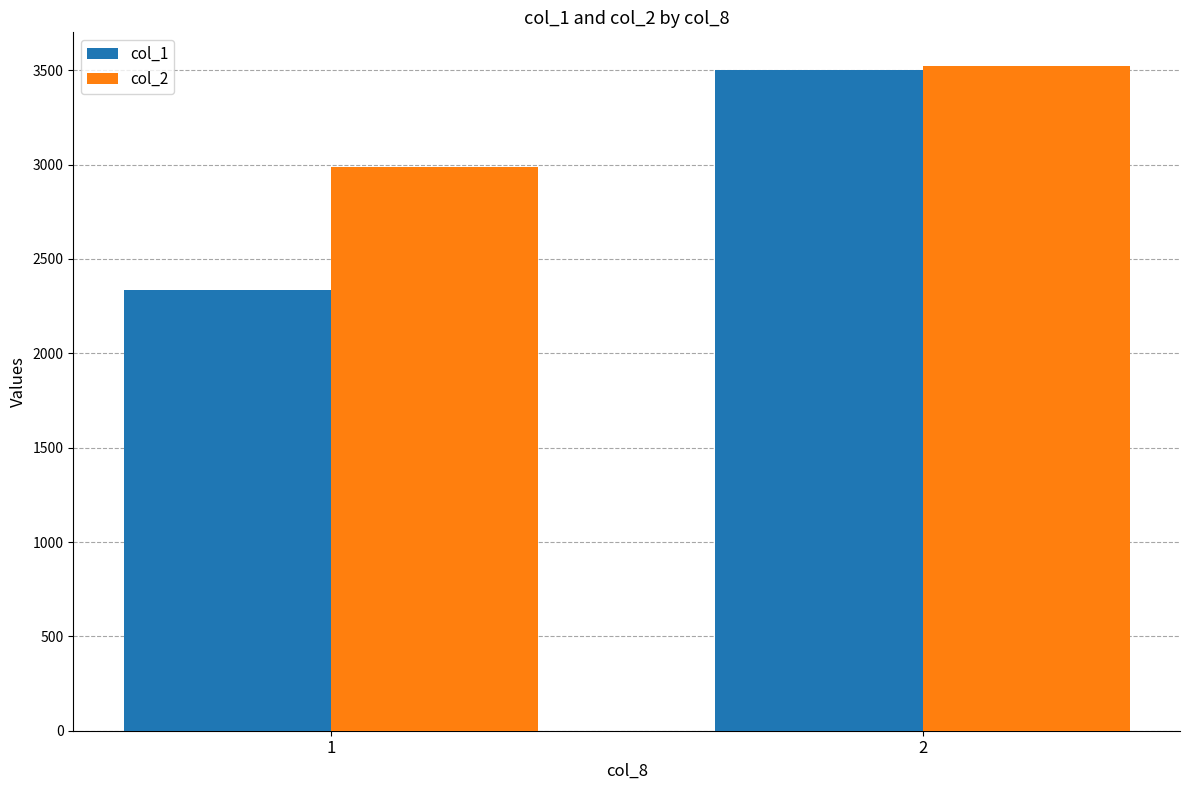

What is the greatest value displayed?

3525.0